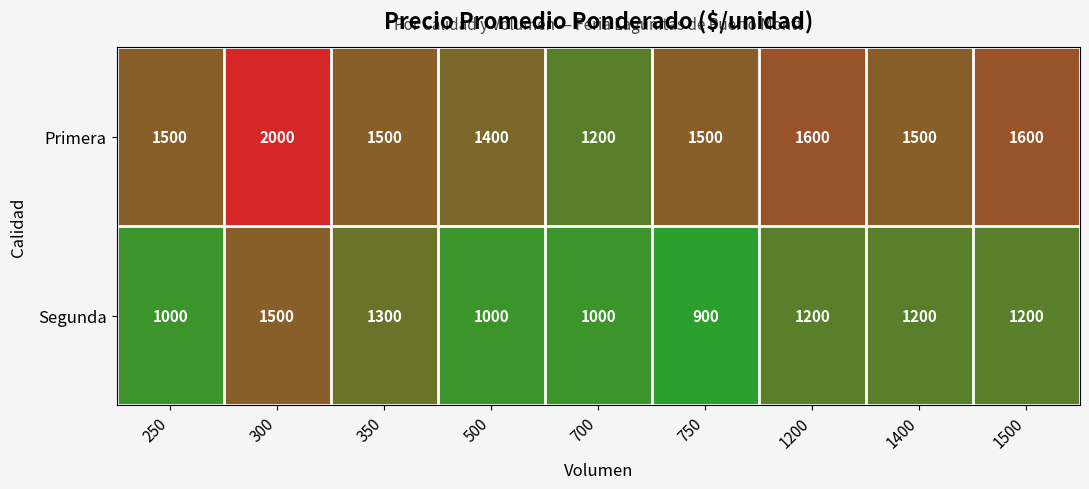

Reading left to right, extract all data points from this chart.

Primera: 1500	2000	1500	1400	1200	1500	1600	1500	1600
Segunda: 1000	1500	1300	1000	1000	900	1200	1200	1200